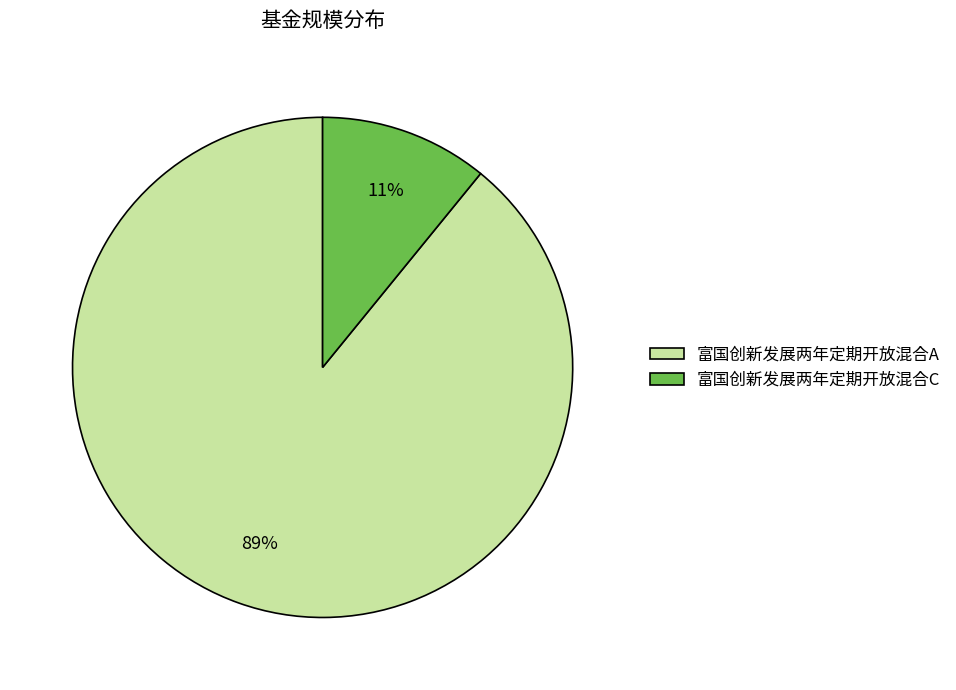

To the nearest percent, what is the average slice percentage?

50%